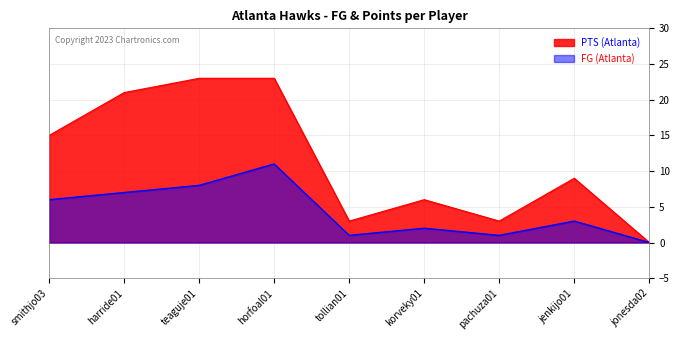

Which category has the highest value across all series?

teaguje01